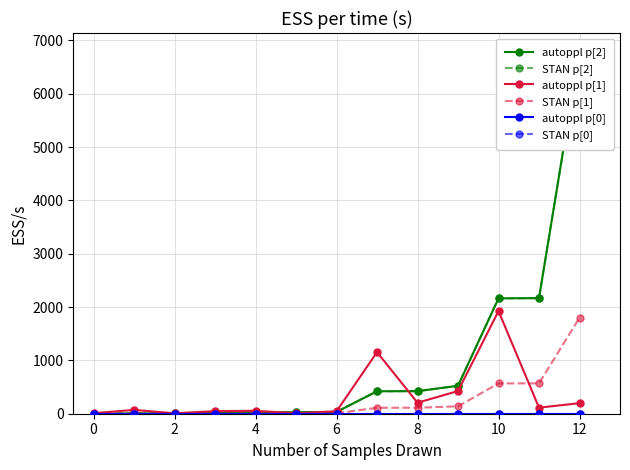

What is the sum of the autoppl p[1] values at 0 and 12?

208.3